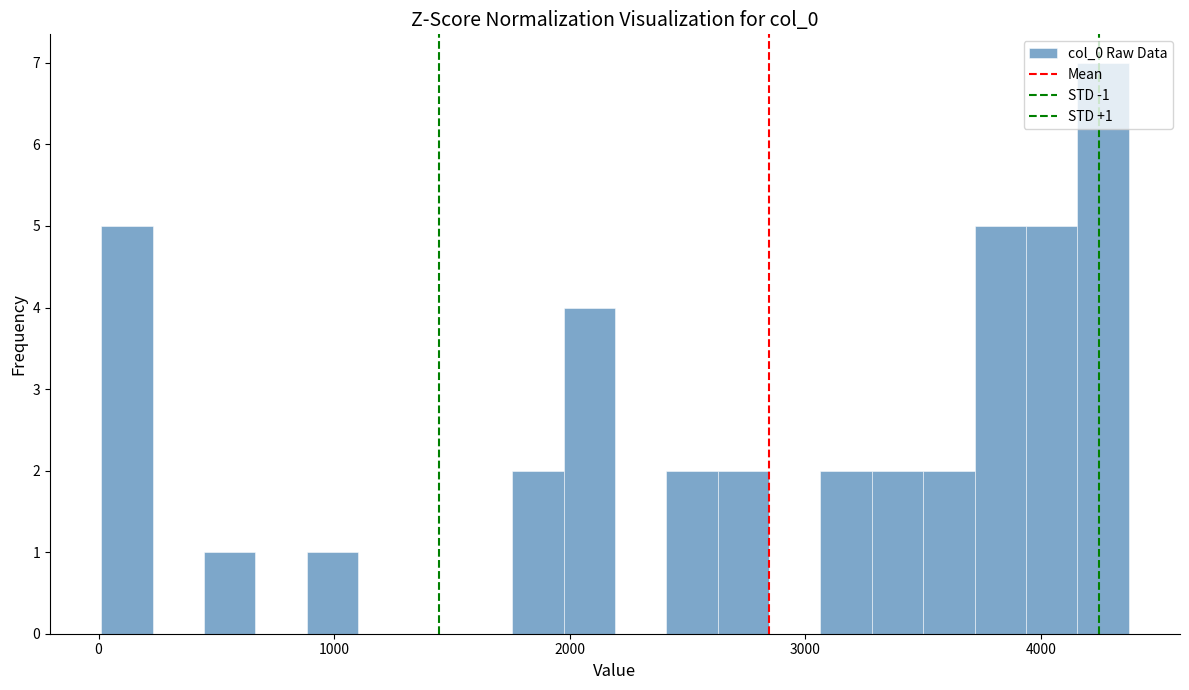

Around what value on the x-axis is the tallest bar? Give the approximate position of its centre, as read against the axis.

4300